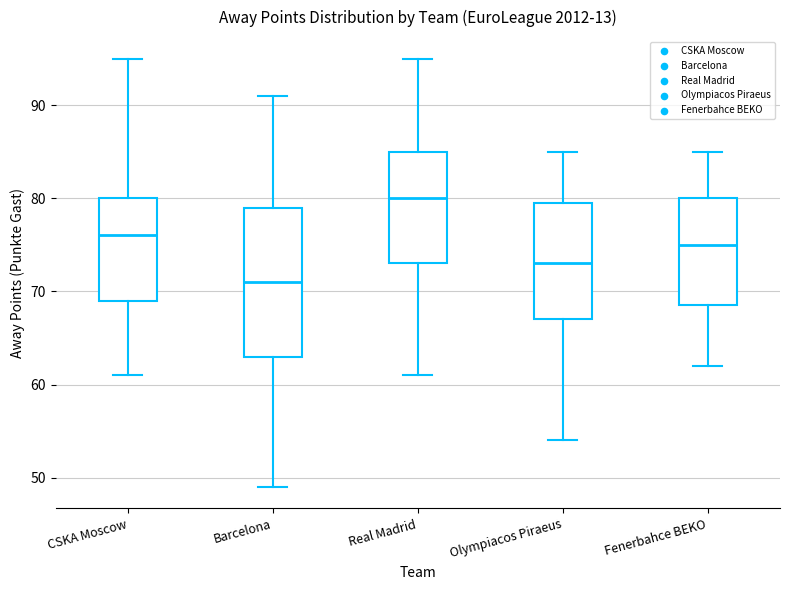

Which box has the lowest median line?

Barcelona